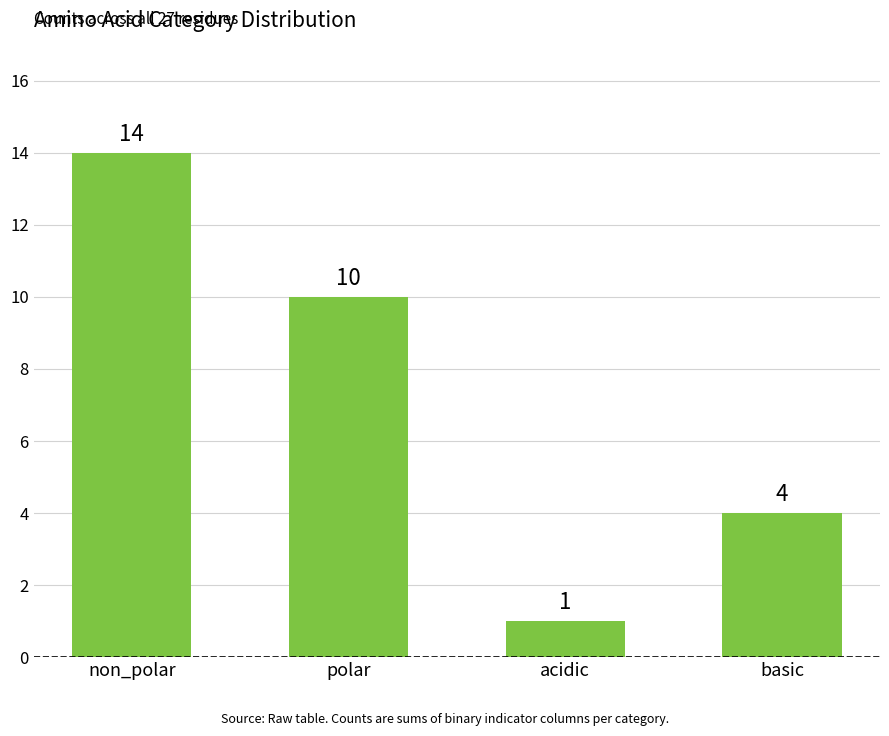

How many values are between 4 and 14?

3